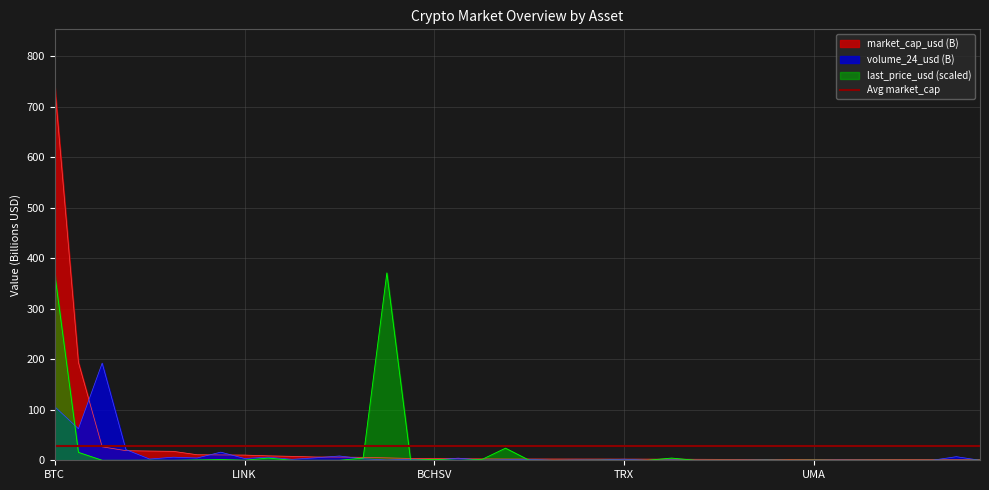

At which category is the sum across all series the highest?

BTC